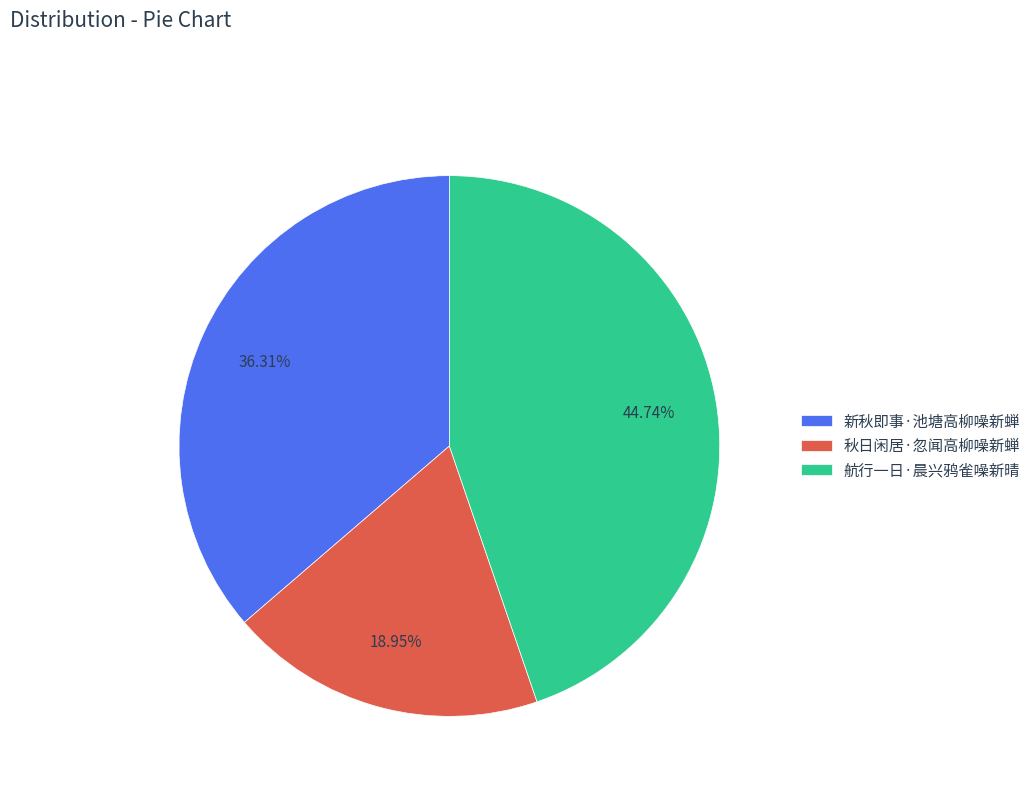

How many segments does this pie chart have?

3